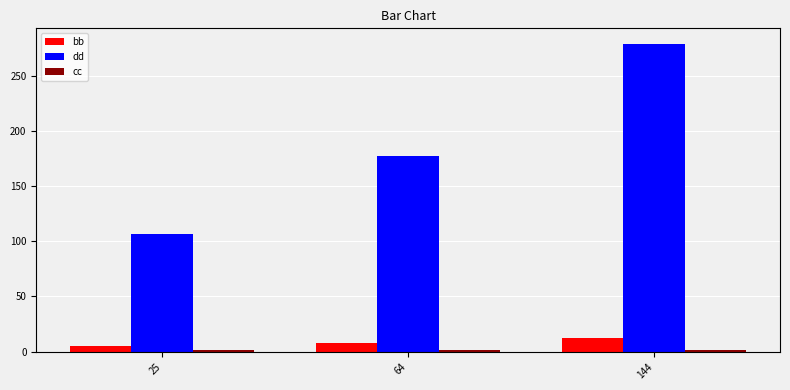

What is the sum of all dd values?

563.2